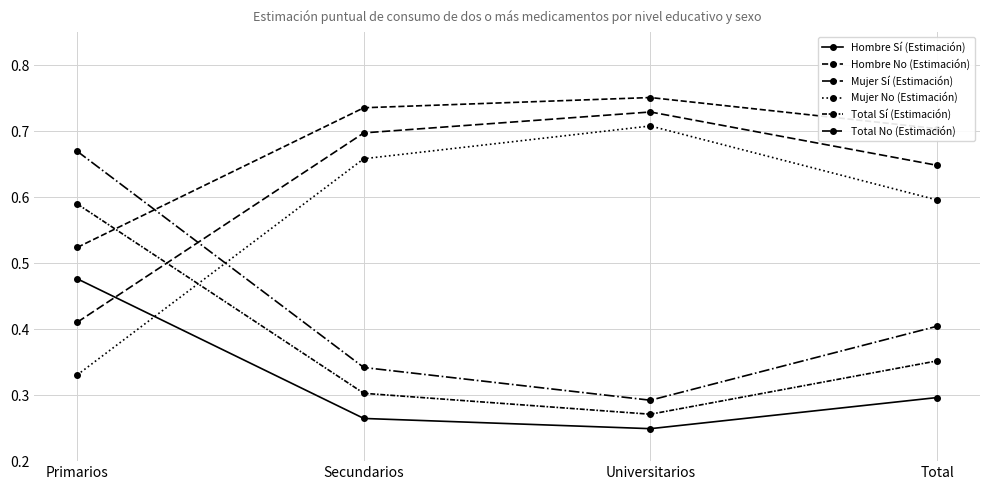

Count the number of categories in the chart.

4